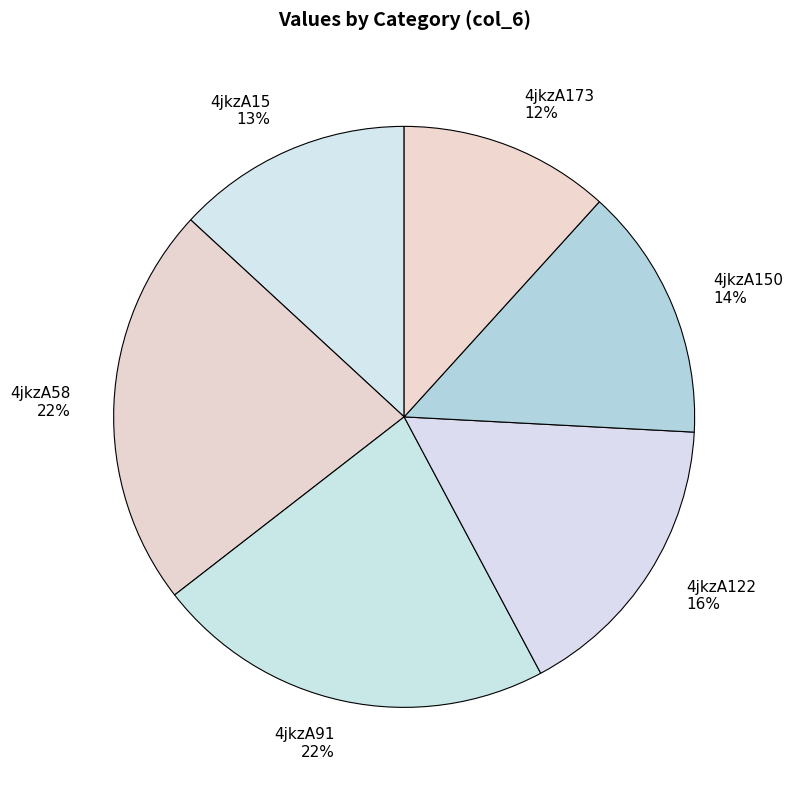

To the nearest percent, what portion does 4jkzA15 13% represent?

13%